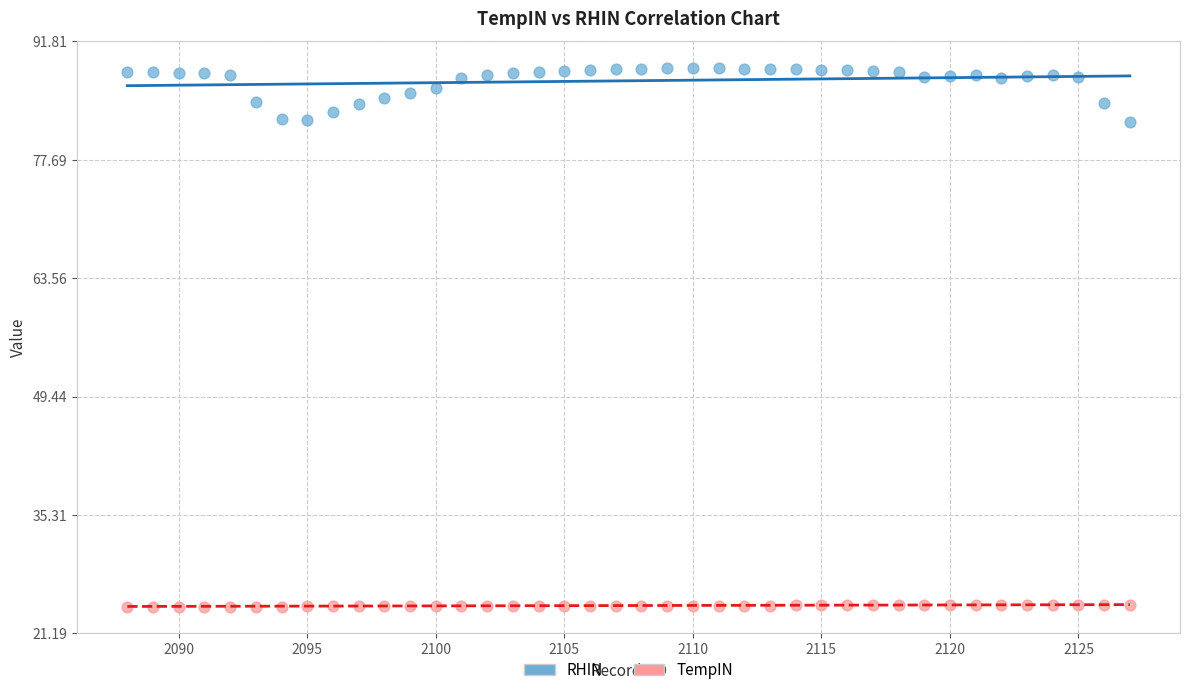

What are all the series names shown in the legend?

RHIN, TempIN